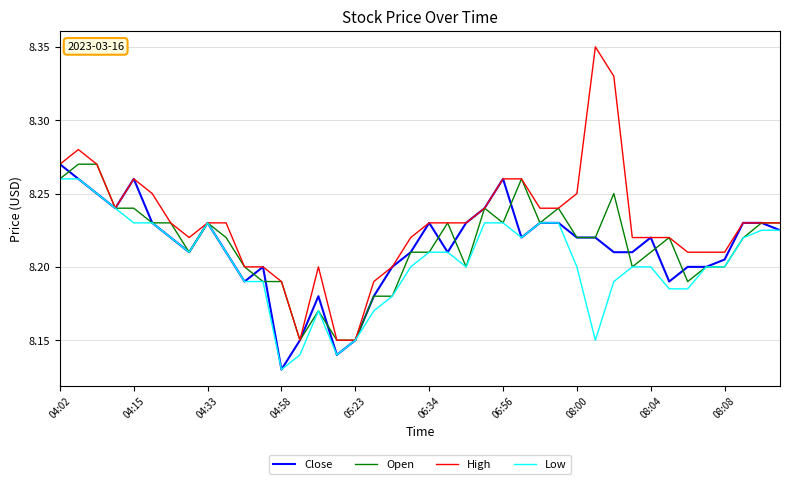

Which series has the widest spread of values?

High